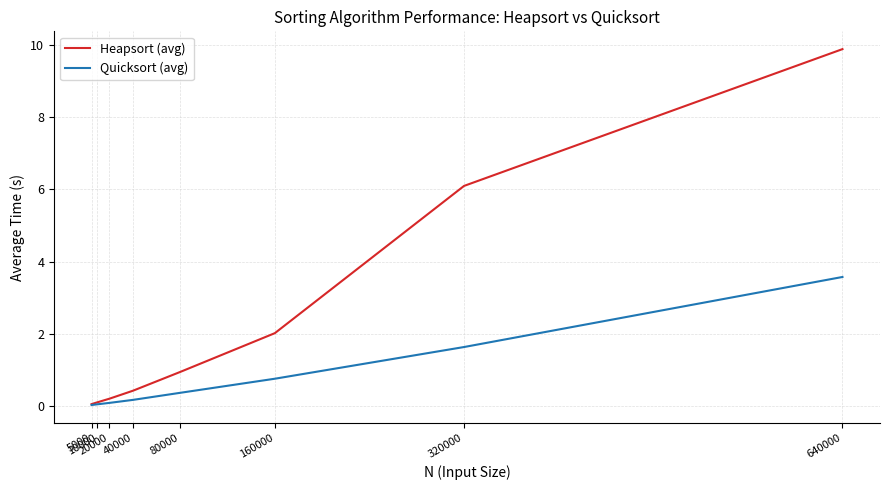

What is the maximum value for Heapsort (avg)?

9.9